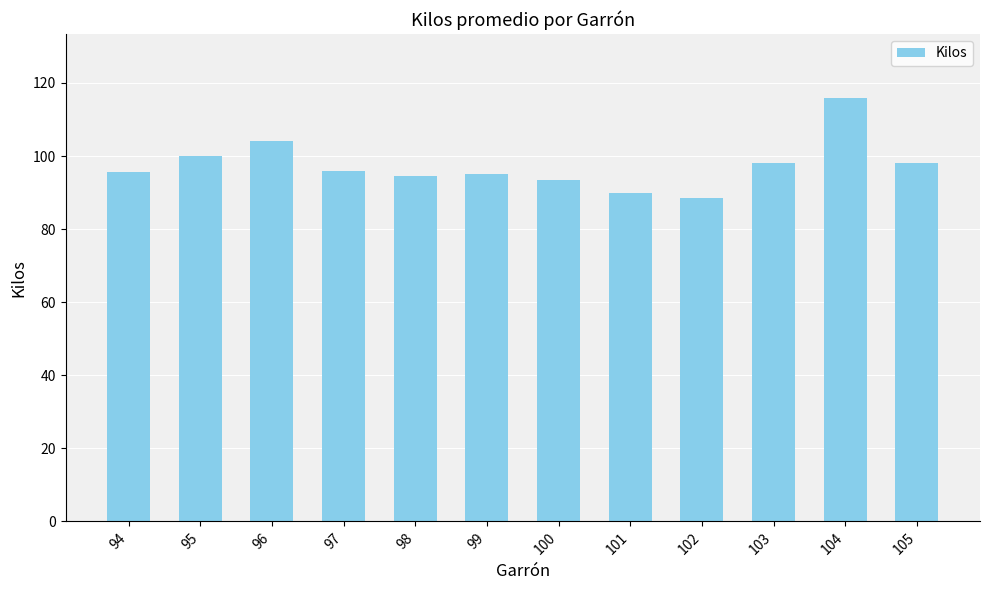

What is the approximate value at 104?

116.0